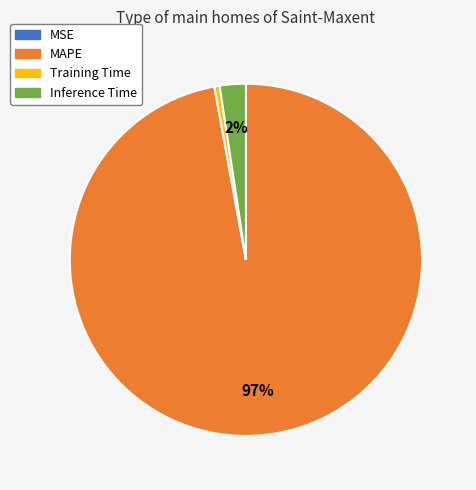

Which category has the biggest portion of the pie?

MAPE